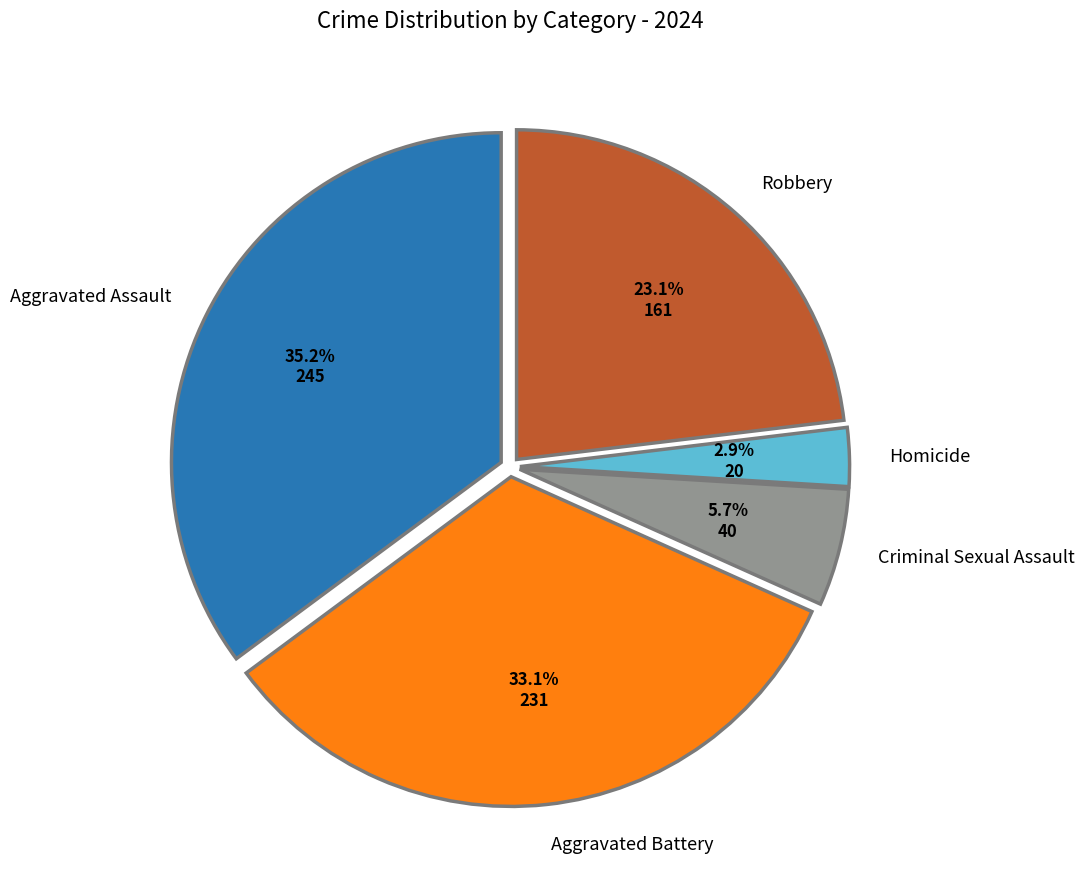

Is there a majority slice in this chart?

No